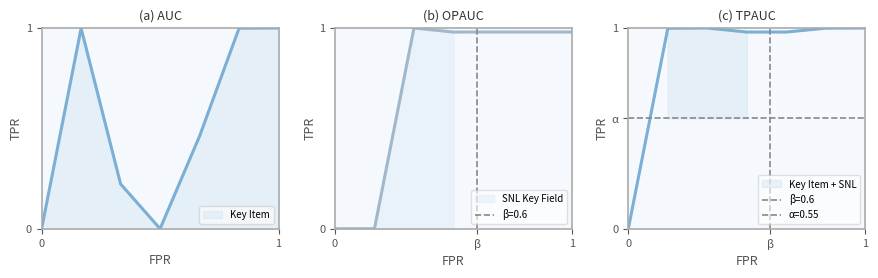

How many interior local peaks does the Key Item series have?

1